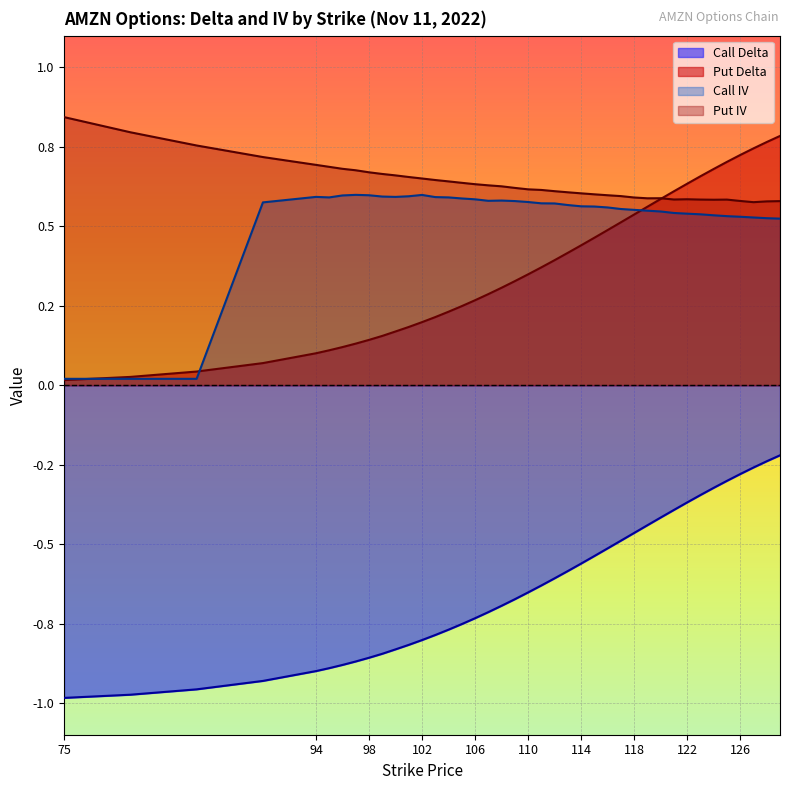

At 128, list the series in order from largest to smallest.

Put Delta, Put IV, Call IV, Call Delta